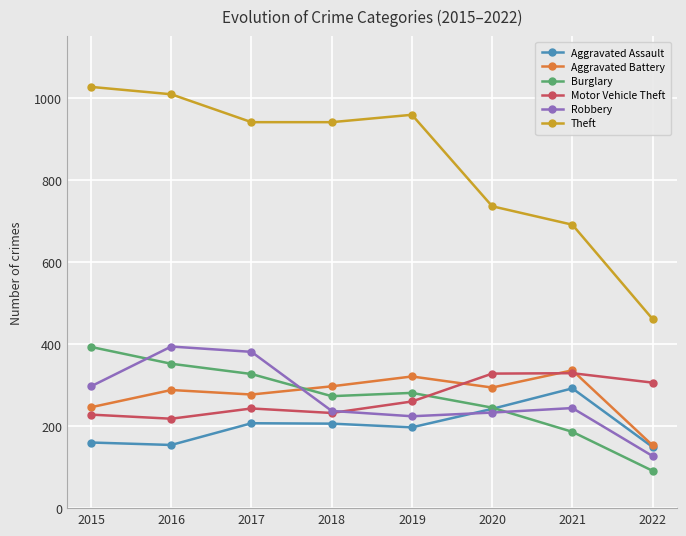

Is it true that Robbery equals 233 at 2020?

True